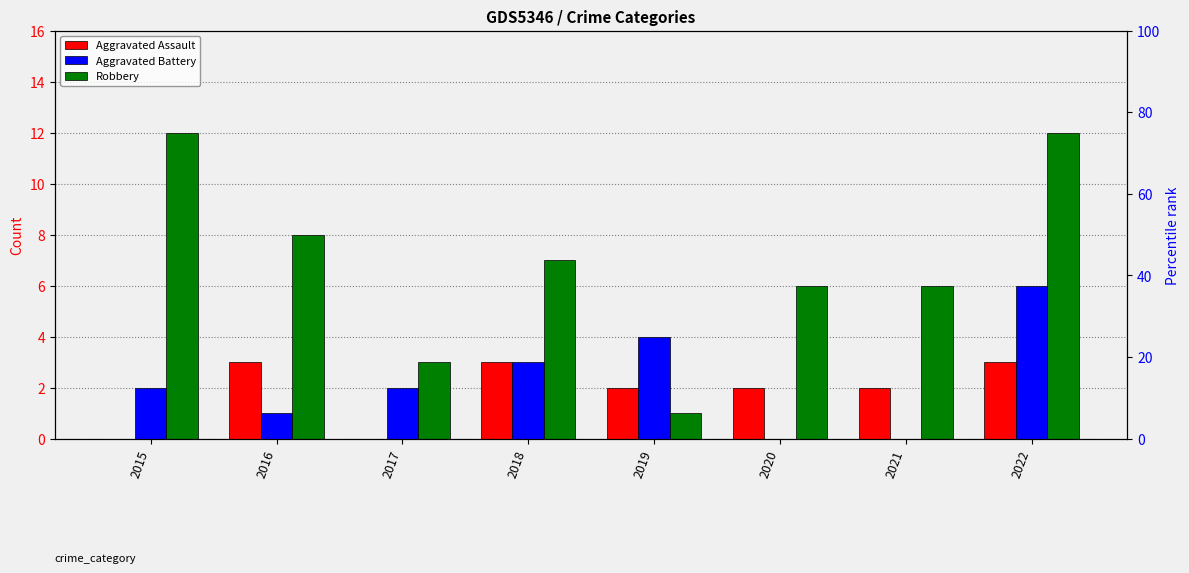

True or false: Aggravated Battery has a value of 2 at 2016.

False